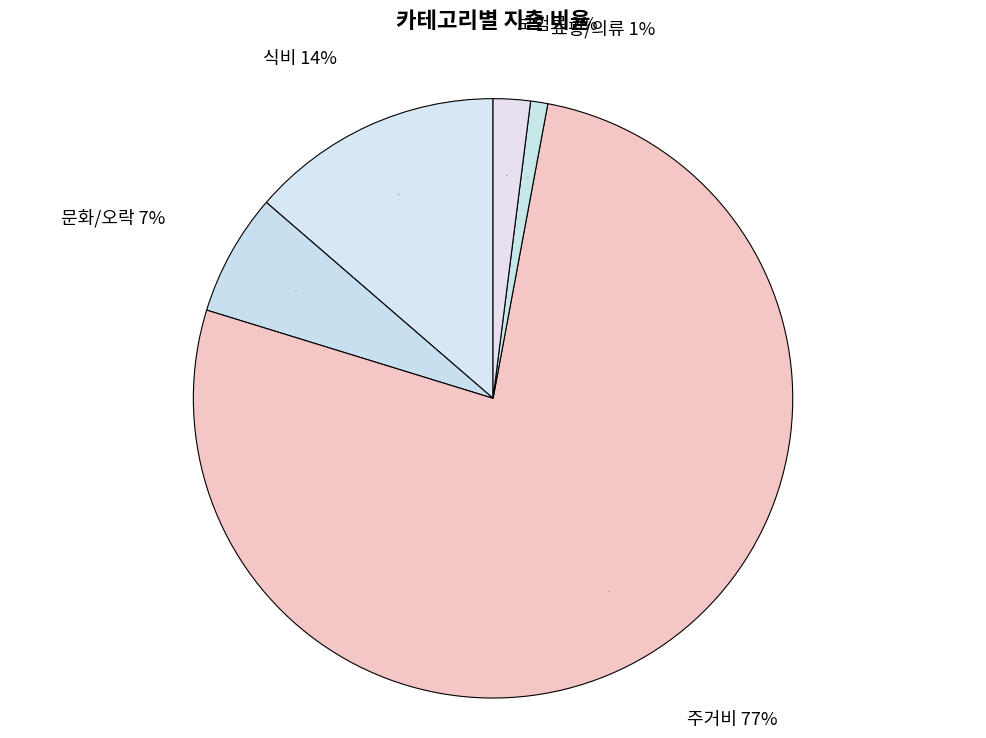

What is the change in value from 식비 to 주거비?

+156230